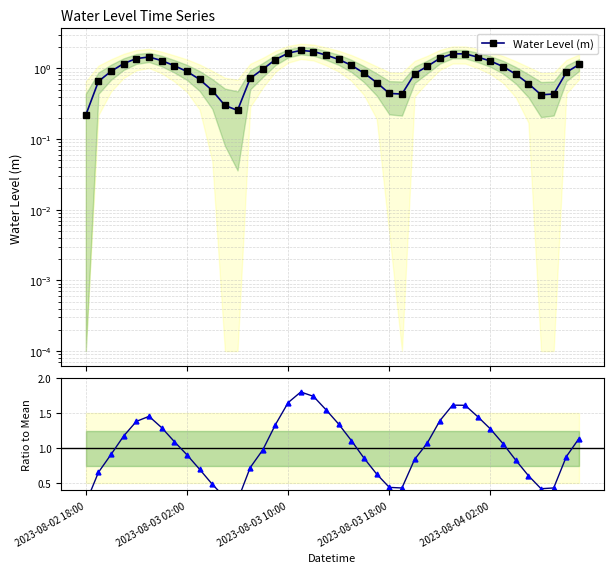

Reading right to left, extract all data points from this chart.

Water Level (m): 1.1	0.9	0.4	0.4	0.6	0.8	1.1	1.3	1.4	1.6	1.6	1.4	1.1	0.8	0.4	0.4	0.6	0.9	1.1	1.3	1.5	1.7	1.8	1.6	1.3	1.0	0.7	0.3	0.3	0.5	0.7	0.9	1.1	1.3	1.5	1.4	1.2	0.9	0.7	0.2
Ratio to Mean: 1.1	0.9	0.4	0.4	0.6	0.8	1.1	1.3	1.4	1.6	1.6	1.4	1.1	0.8	0.4	0.4	0.6	0.9	1.1	1.3	1.5	1.7	1.8	1.6	1.3	1.0	0.7	0.3	0.3	0.5	0.7	0.9	1.1	1.3	1.5	1.4	1.2	0.9	0.7	0.2